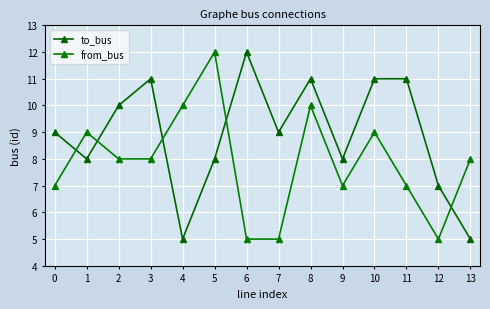

How many data points does each series have?

14